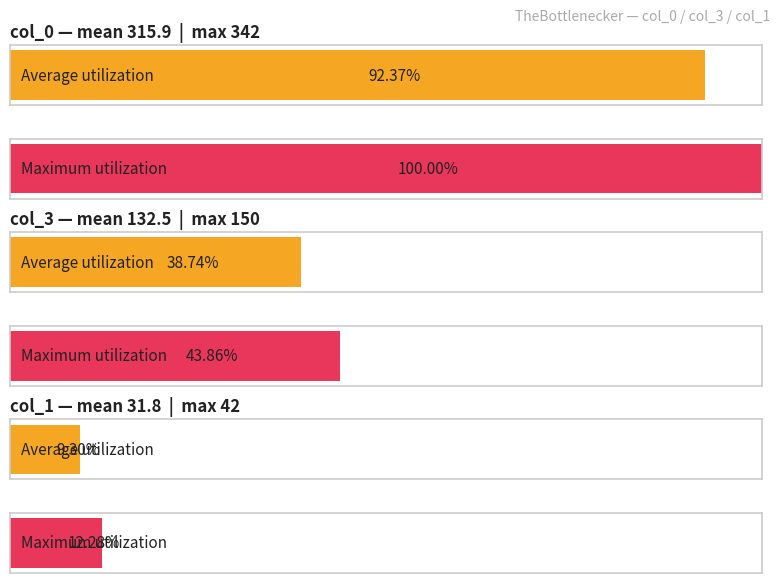

What is the highest value of the col_1 series?

42